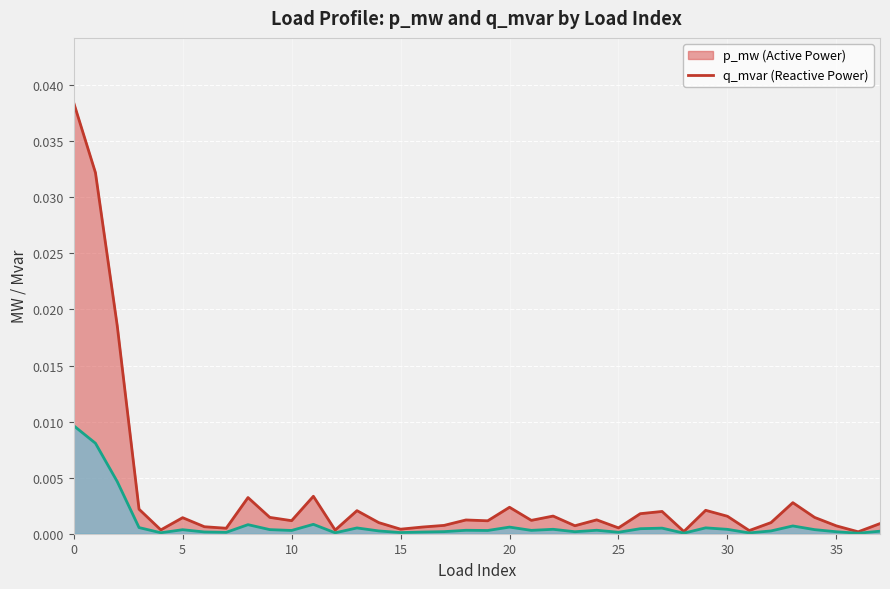

True or false: q_mvar and p_mw cross at least once.

False